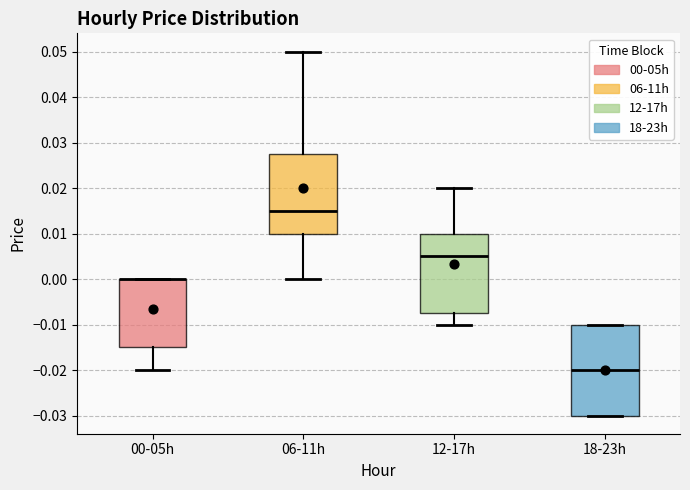

Reading left to right, transcribe this box plot: for each box, give where its median line is, the range the box spans, and where its two whiskers end, as read against the y-axis. The values are not printed on the chart, so give them approximately, as read against the axis.

00-05h: median 0.000 (drawn on the box's upper edge), box -0.015 to 0.000, whiskers -0.020 to 0.000
06-11h: median 0.015, box 0.010 to 0.028, whiskers 0.000 to 0.050
12-17h: median 0.005, box -0.007 to 0.010, whiskers -0.010 to 0.020
18-23h: median -0.020, box -0.030 to -0.010, whiskers -0.030 to -0.010